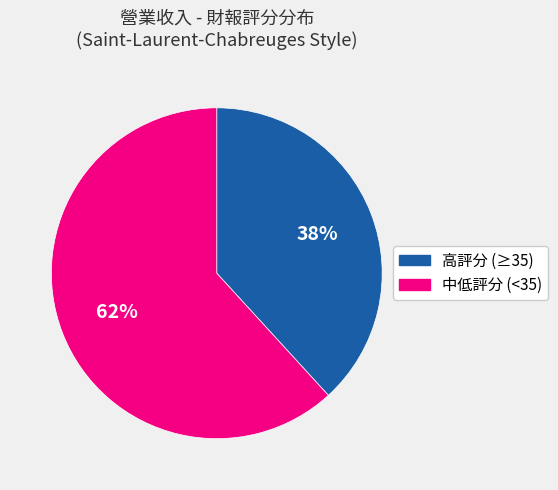

To the nearest percent, what is the difference between the largest and smallest slice percentages?

24%